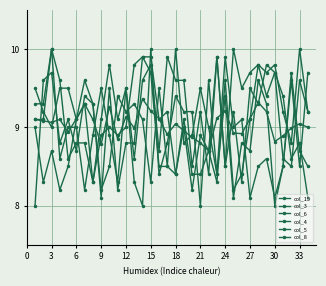

How many interior local peaks does the col_6 series have?

11